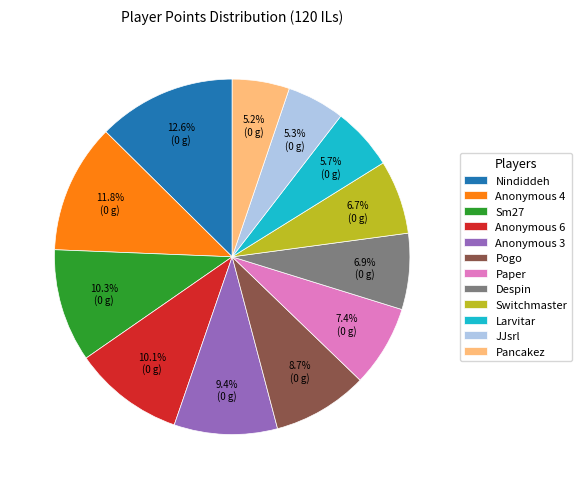

Is there a majority slice in this chart?

No